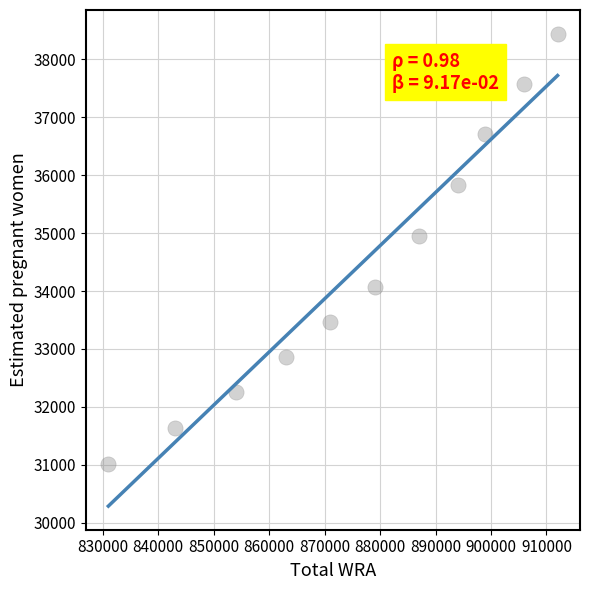

What is the average X value?

876272.7